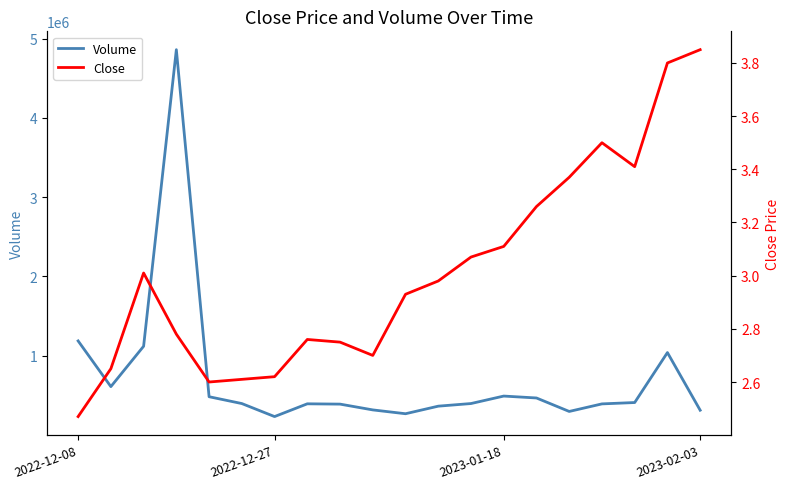

What are all the series names shown in the legend?

Volume, Close